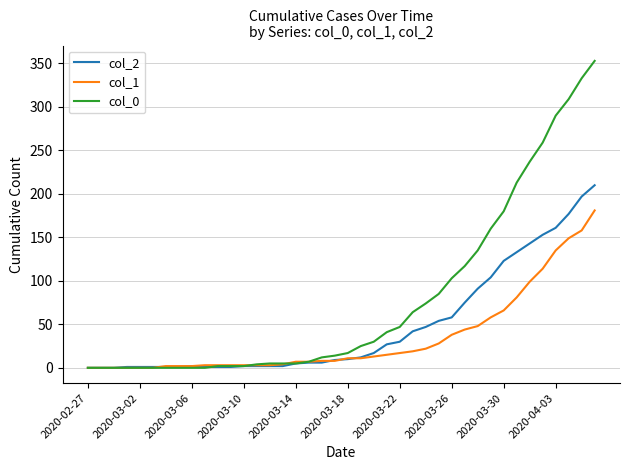

Rank the series by their average value, from highest to lowest.

col_0, col_2, col_1